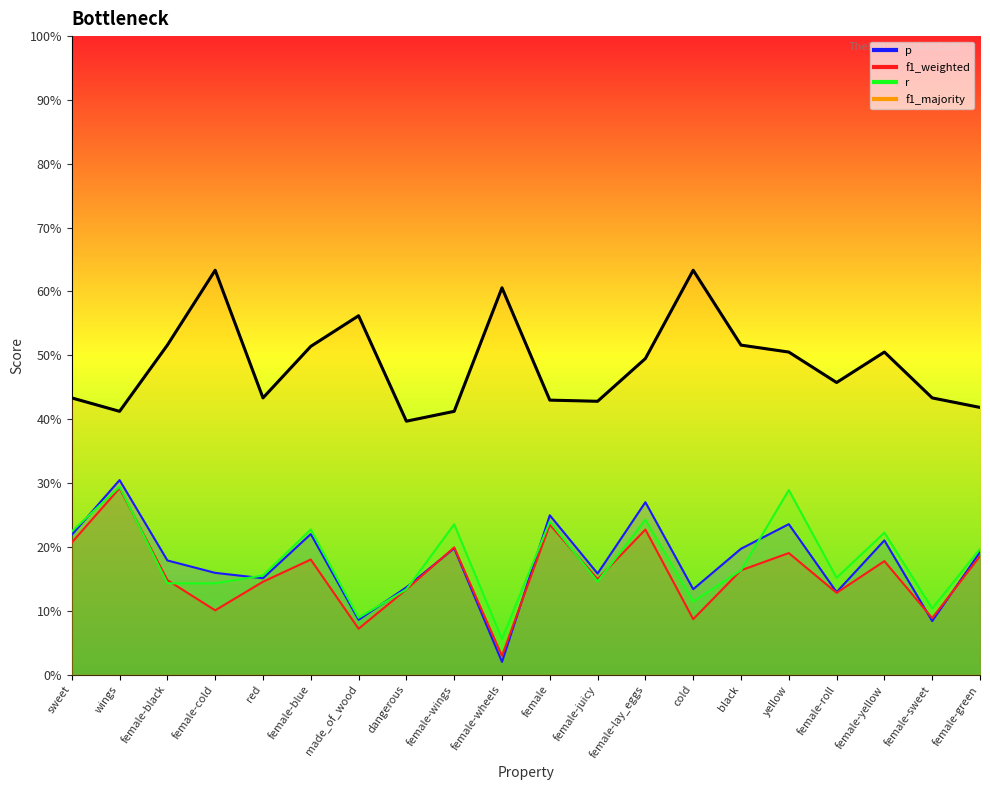

What are all the series names shown in the legend?

p, f1_weighted, r, f1_majority